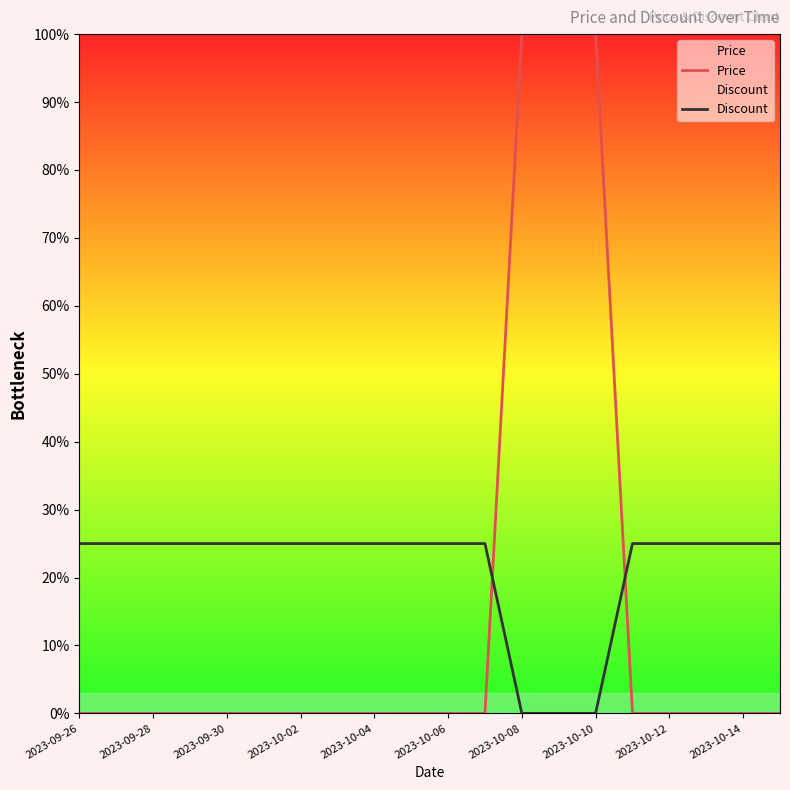

How many times do Price and Discount cross each other?

2